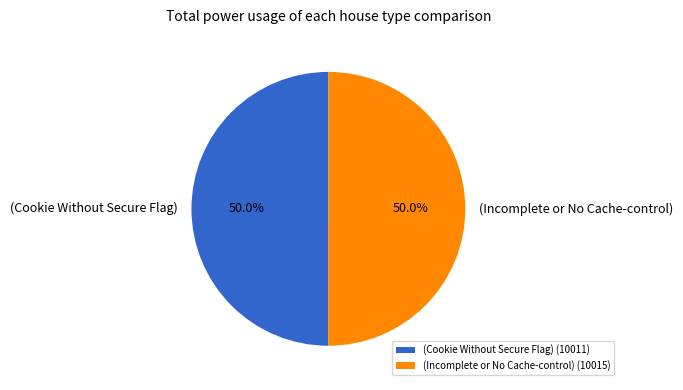

What percentage is the (Cookie Without Secure Flag) slice, to the nearest percent?

50%